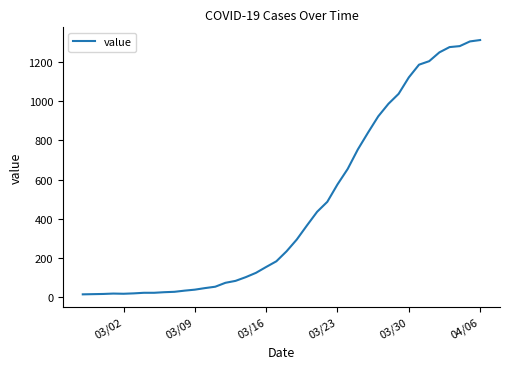

What is the difference between the maximum and minimum values?

1300